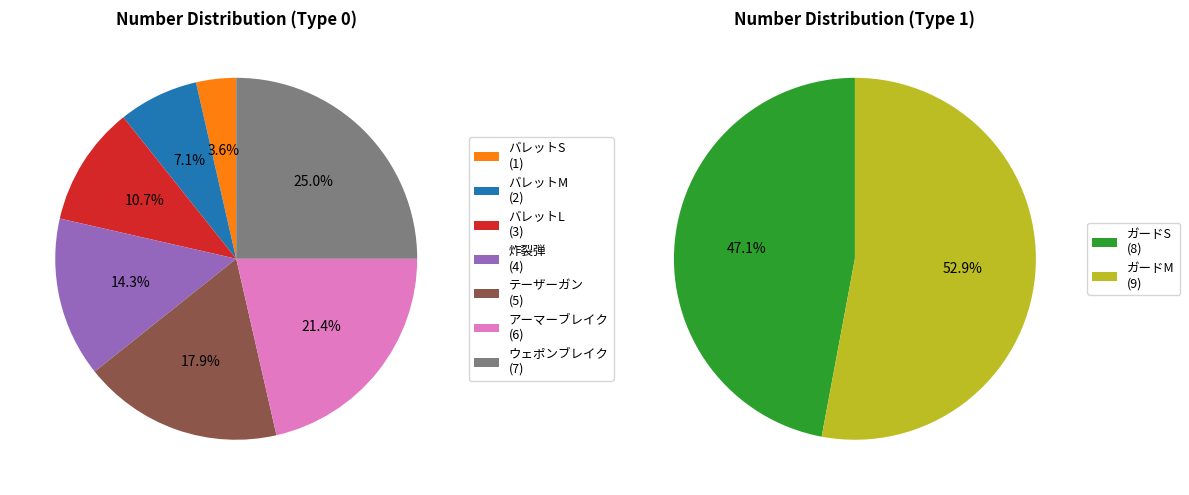

Is it true that 空 is 7% of the pie?

False